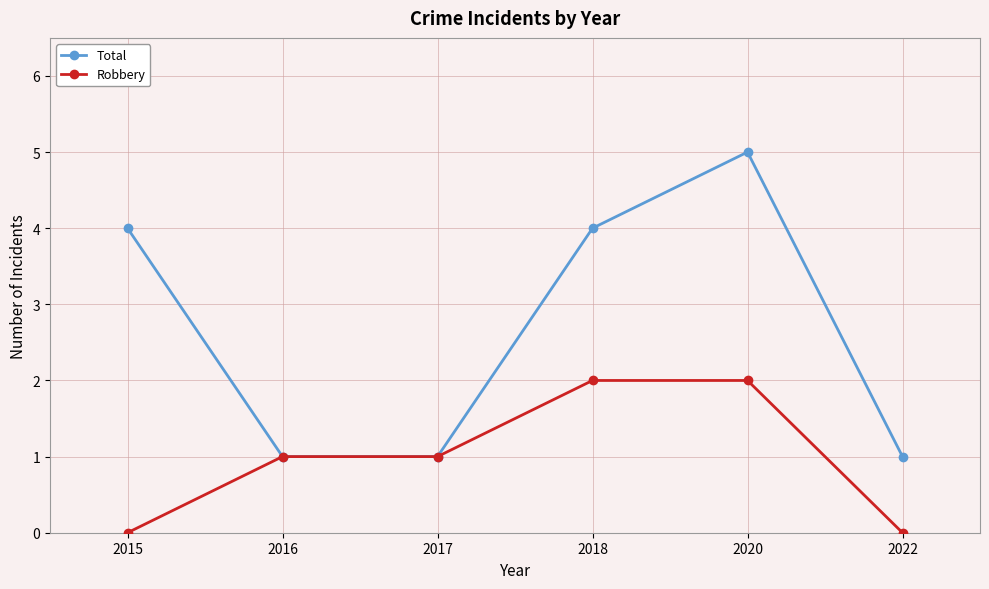

What is the difference between the second highest and minimum values in the Total series?

3